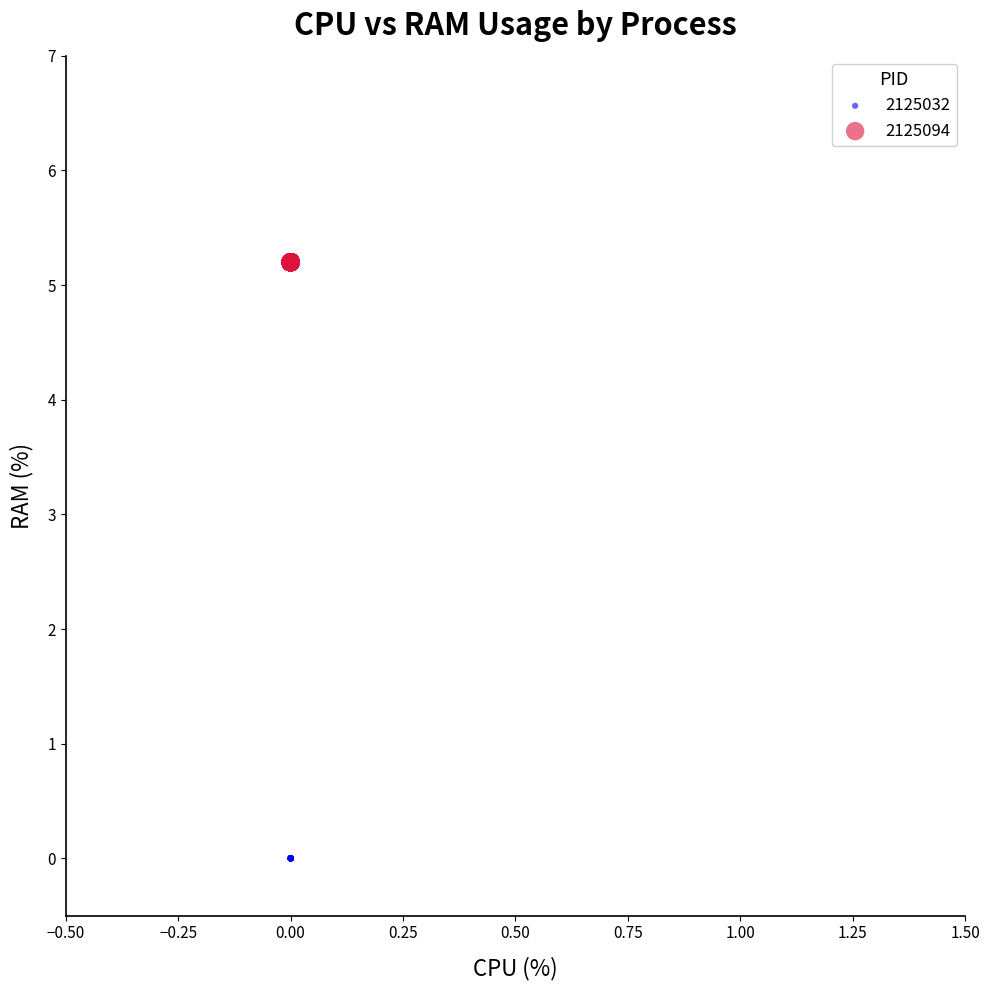

Which series contains the lowest Y value?

2125032